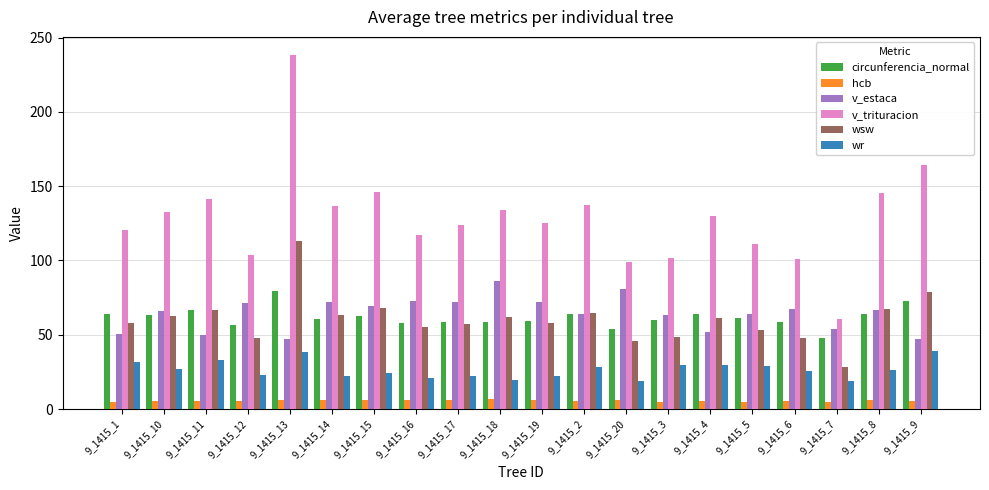

What is the maximum value for circunferencia_normal?

79.2